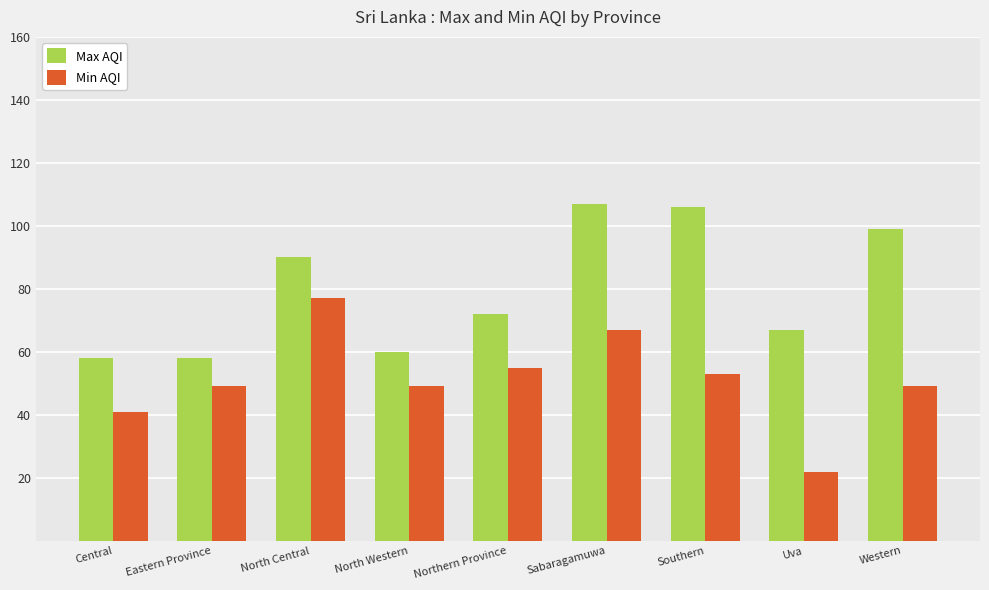

What is the label of the 1st bar from the left?

Central